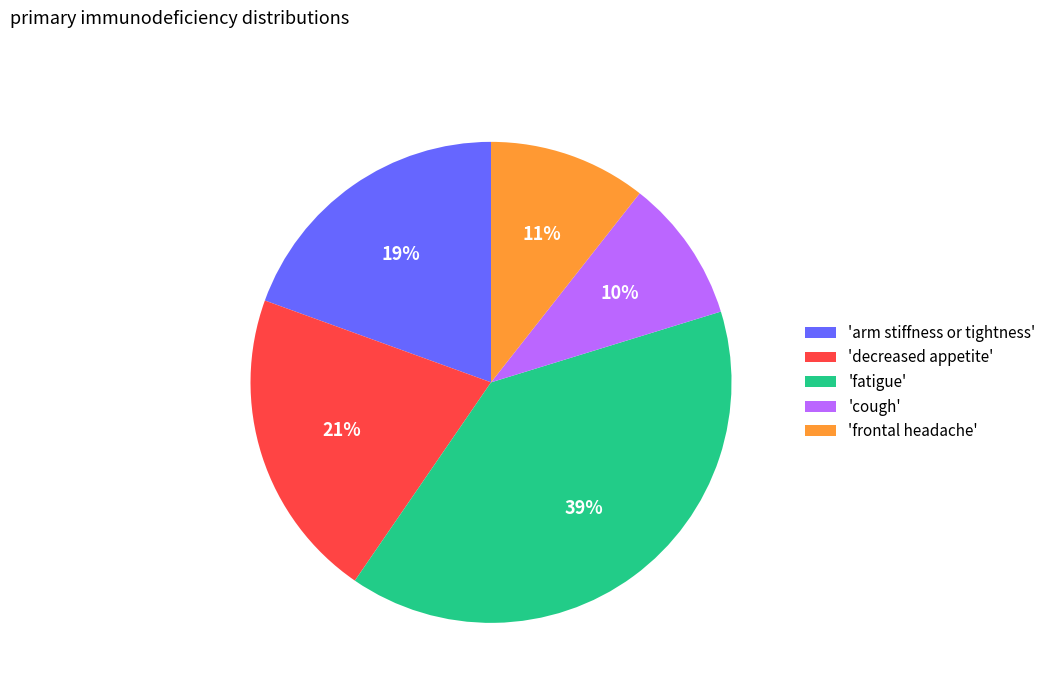

Rank the categories by value from lowest to highest.

'cough', 'frontal headache', 'arm stiffness or tightness', 'decreased appetite', 'fatigue'